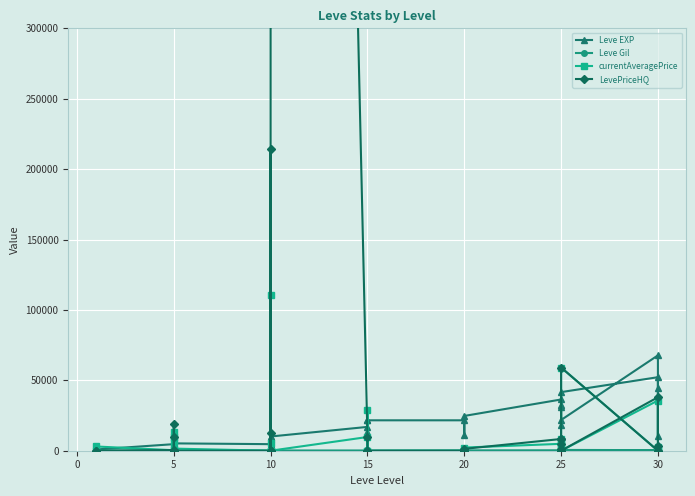

The value of currentAveragePrice at 30 is 11597. True or false?

False